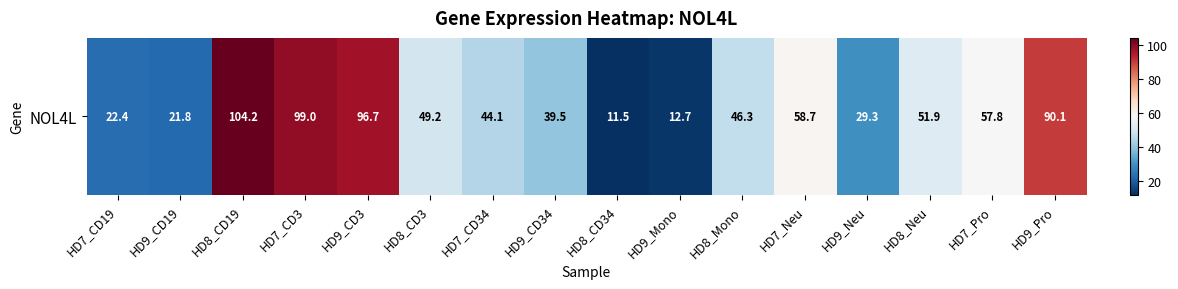

Is it true that the value at HD8_CD3 is 20.4?

False